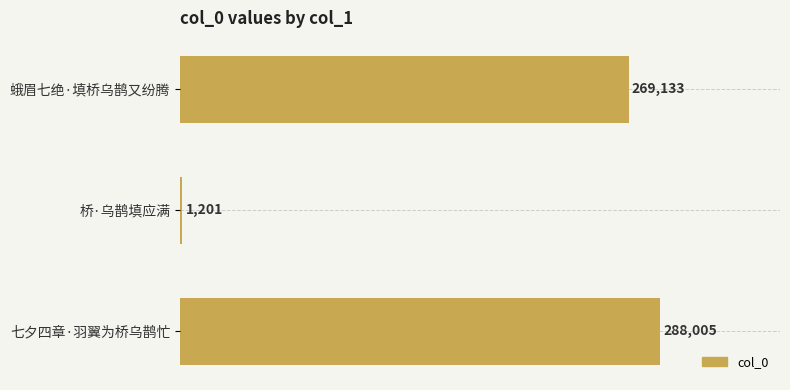

Reading top to bottom, extract all data points from this chart.

269133	1201	288005